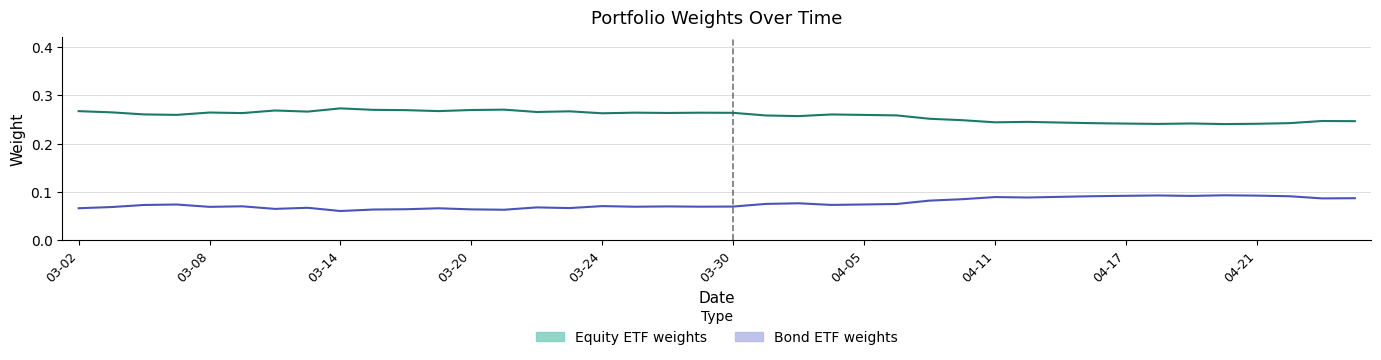

The Bond ETF weights (mean) series shows 0.1 at 03-14. True or false?

True